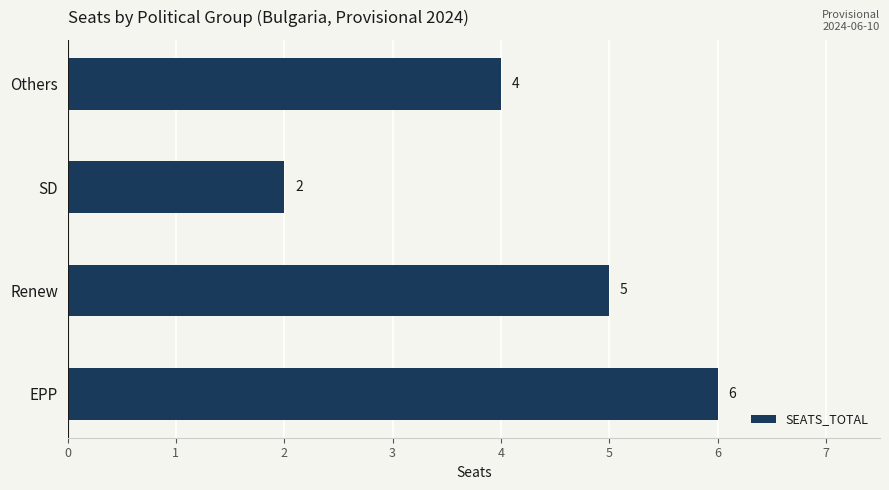

Is it true that the value at Others is 1?

False